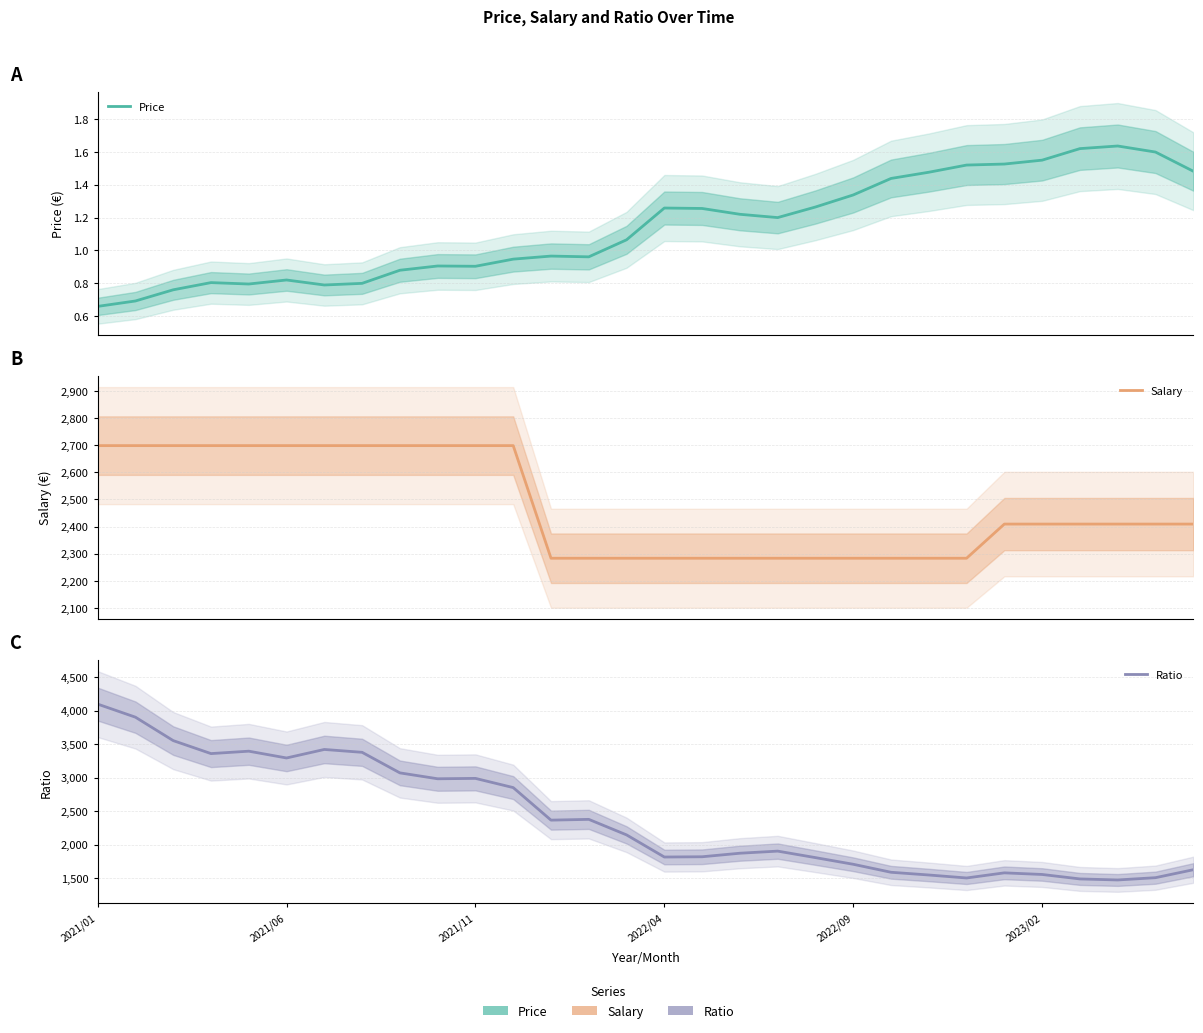

How many data points in Salary are above 2409?

18